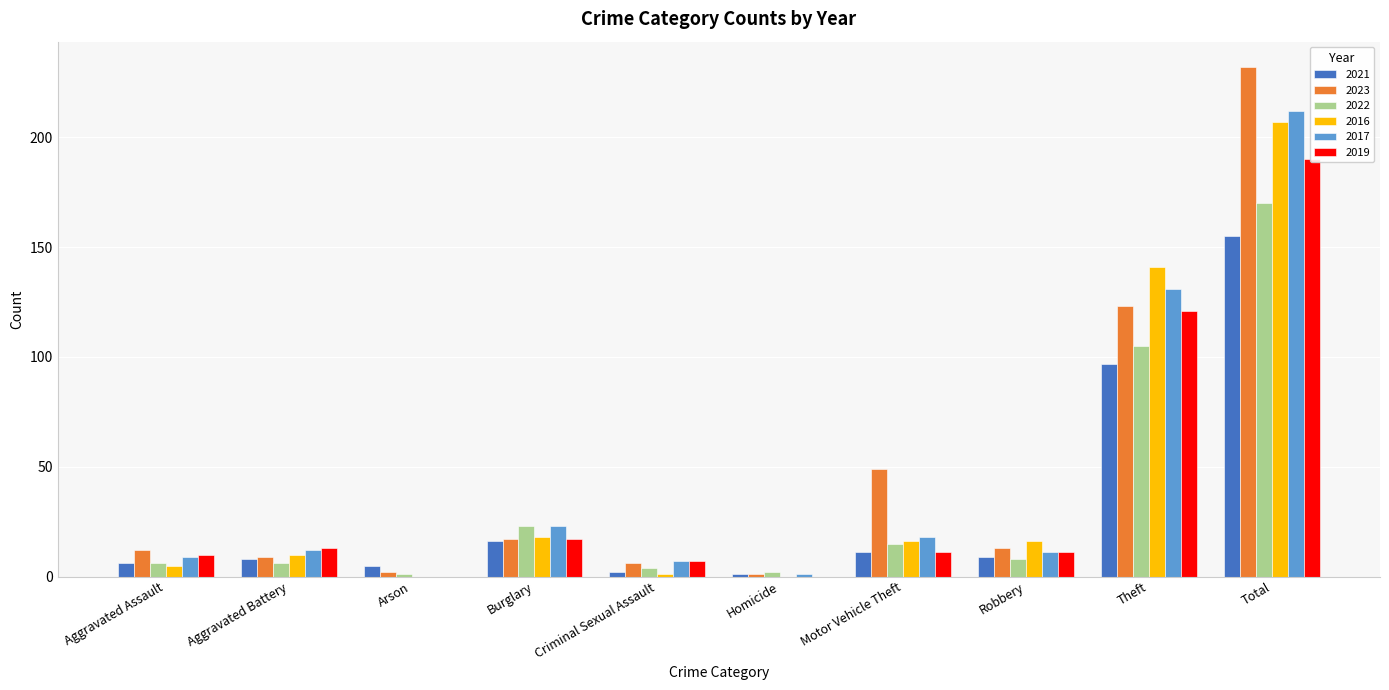

Which series has the widest spread of values?

2023